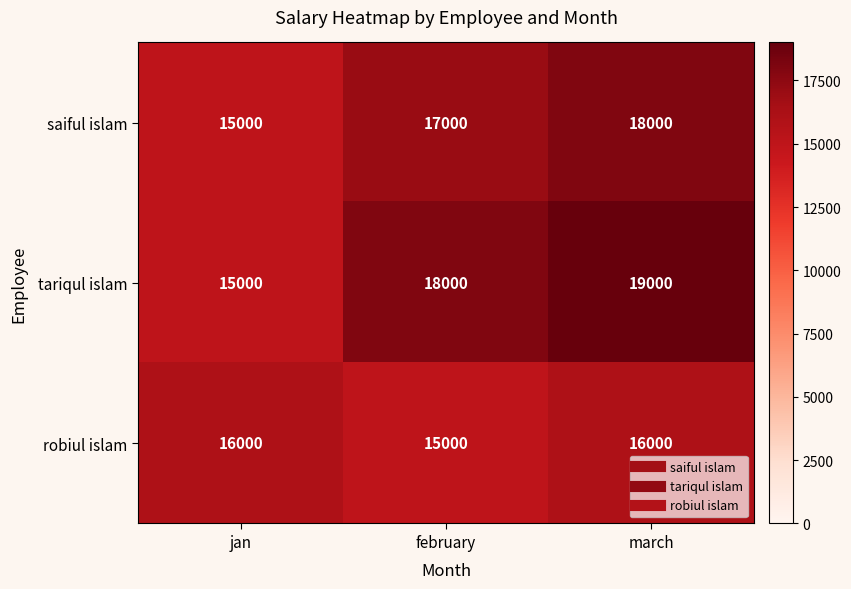

Which category has the highest value across all series?

march